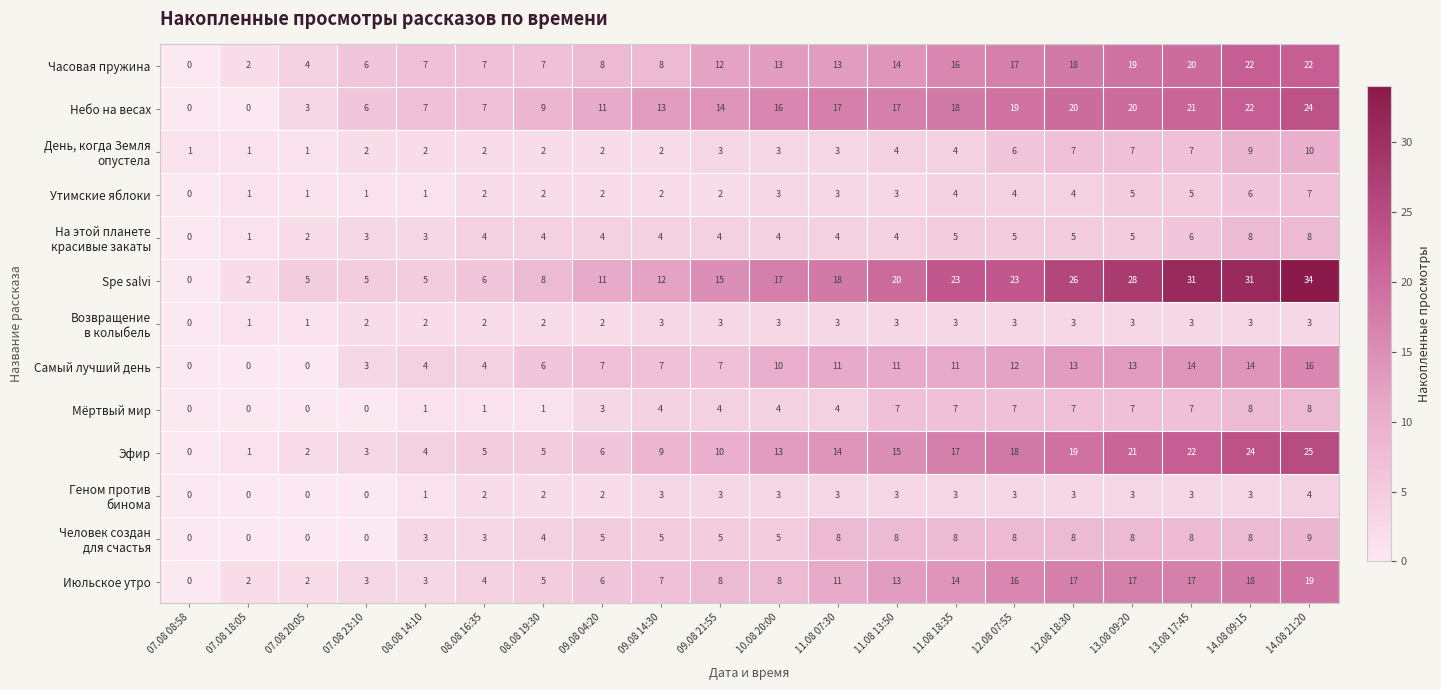

At which label is Часовая пружина closest to 11?

09.08 21:55